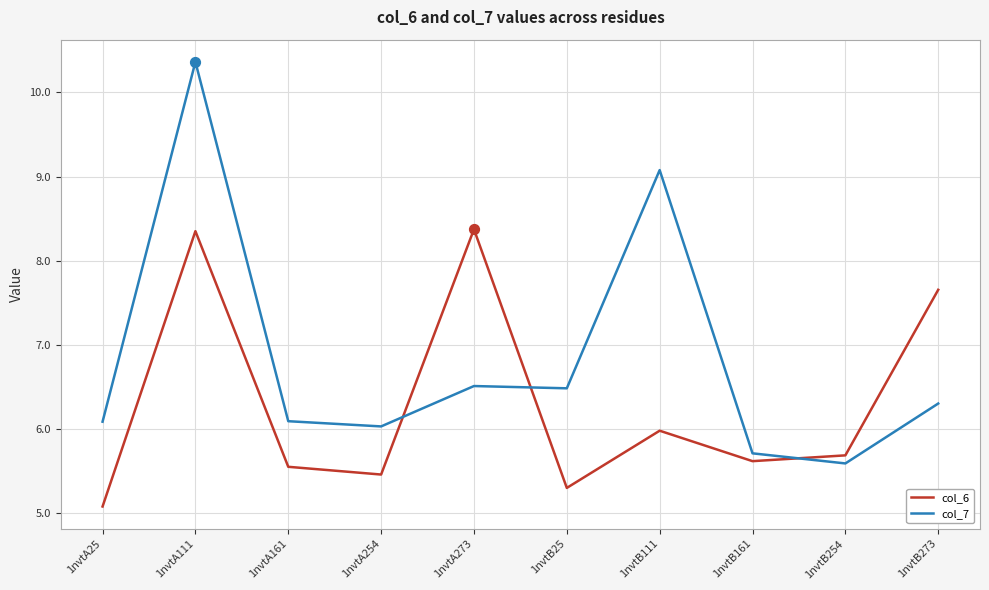

Which series has the largest range (max minus min)?

col_7